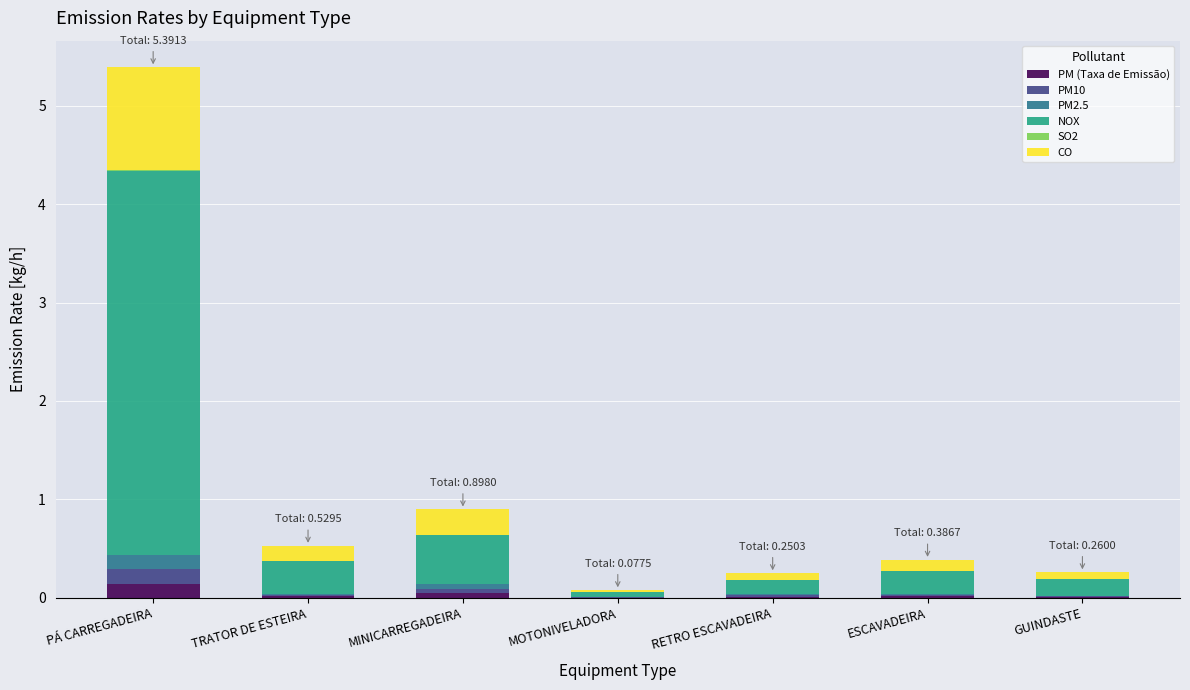

At which category is the sum across all series the highest?

PÁ CARREGADEIRA